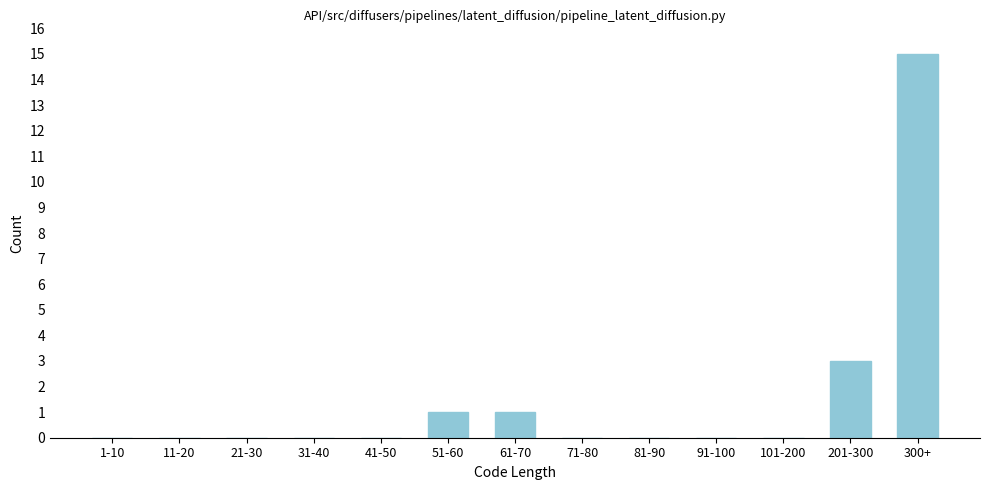

Reading right to left, extract all data points from this chart.

300+=15	201-300=3	101-200=0	91-100=0	81-90=0	71-80=0	61-70=1	51-60=1	41-50=0	31-40=0	21-30=0	11-20=0	1-10=0